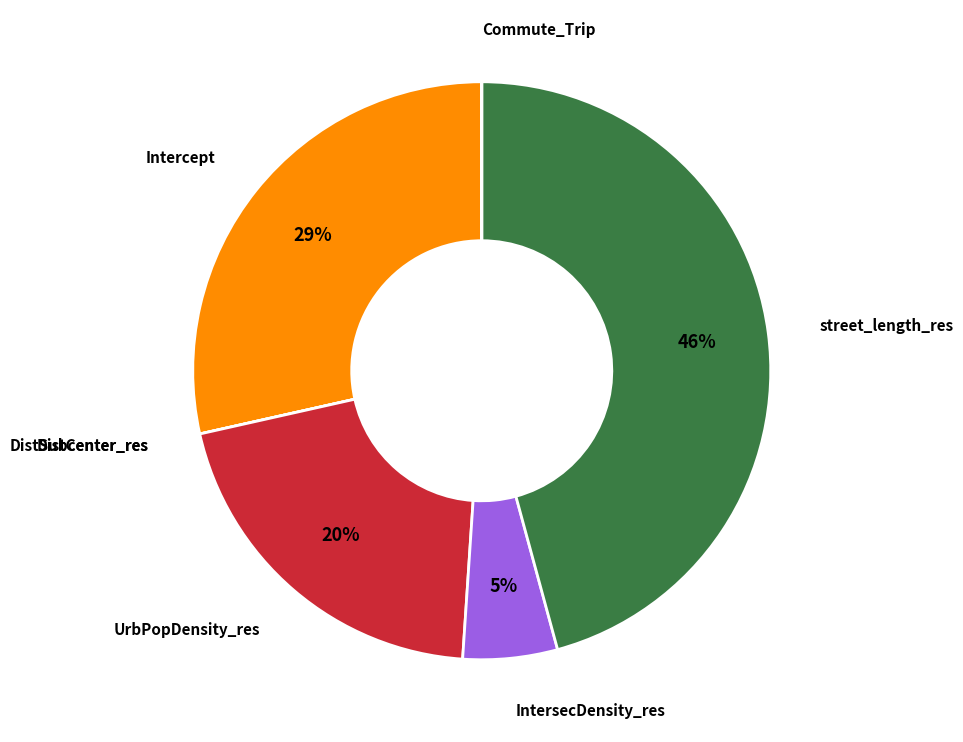

How many segments does this pie chart have?

7